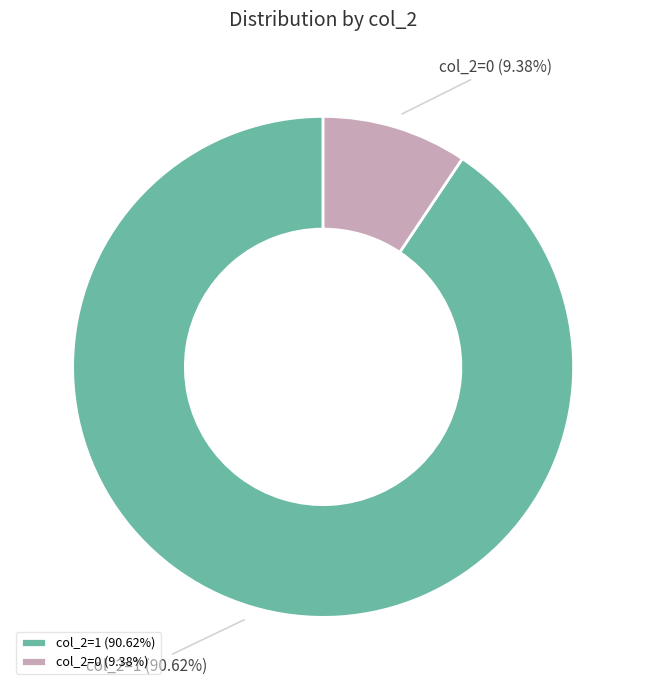

Between col_2=0 and col_2=1, which is larger?

col_2=1